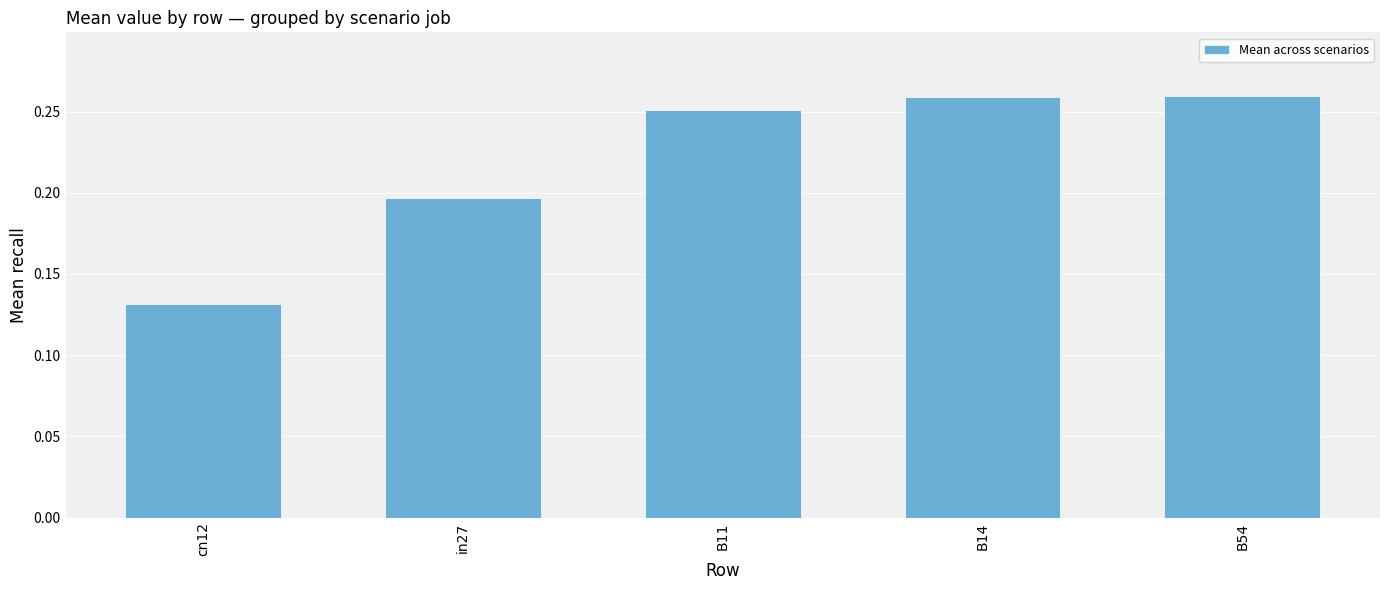

What is the label of the 3rd bar from the right?

B11